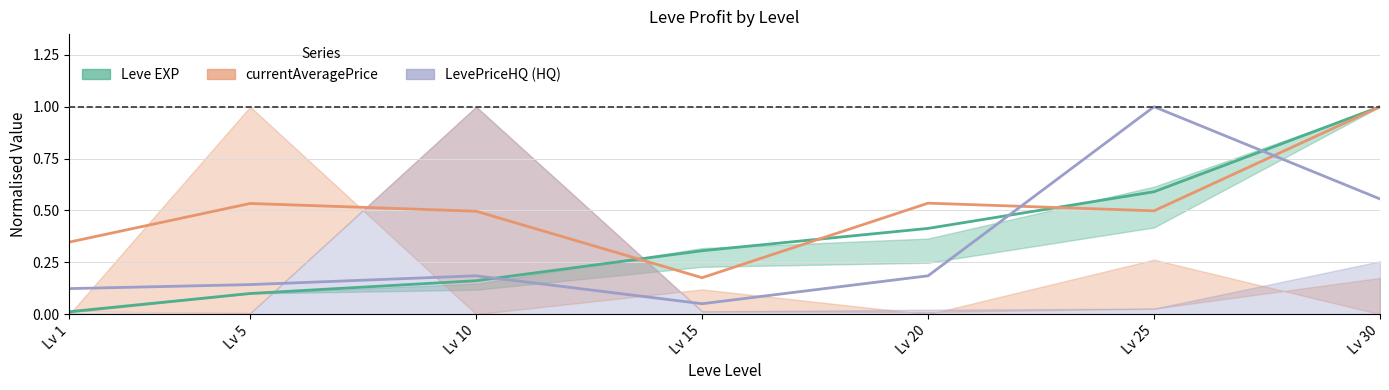

Reading right to left, extract all data points from this chart.

Leve EXP: 1.0	0.6	0.4	0.3	0.2	0.1	0.0
currentAveragePrice: 1.0	0.5	0.5	0.2	0.5	0.5	0.3
LevePriceHQ: 0.6	1.0	0.2	0.1	0.2	0.1	0.1